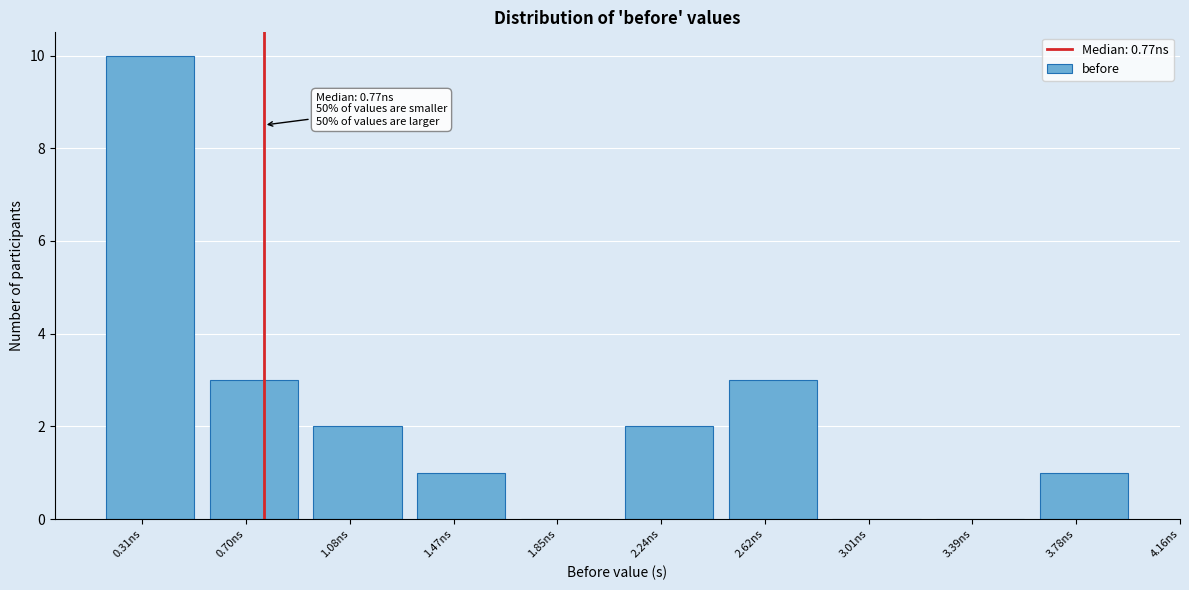

Reading left to right, transcribe all the data shown in this chart.

0.31ns=10	0.70ns=3	1.08ns=2	1.47ns=1	1.85ns=0	2.24ns=2	2.62ns=3	3.01ns=0	3.39ns=0	3.78ns=1